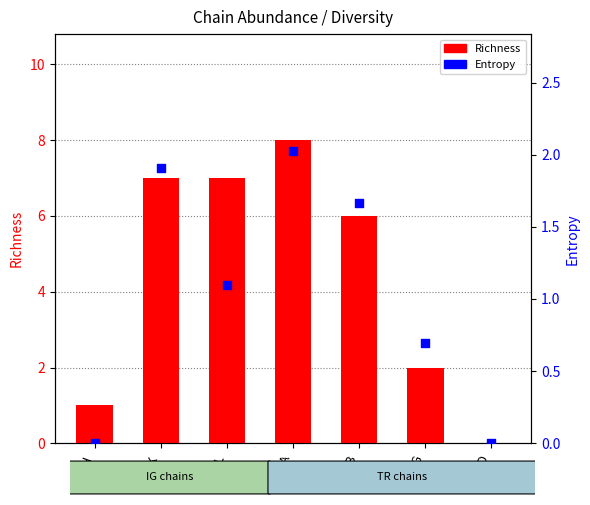

At how many categories does at least one series exceed 4?

4